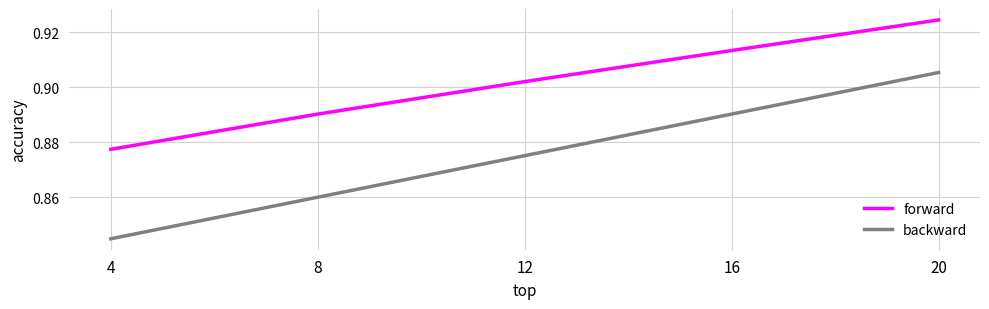

At how many categories does at least one series exceed 0?

5